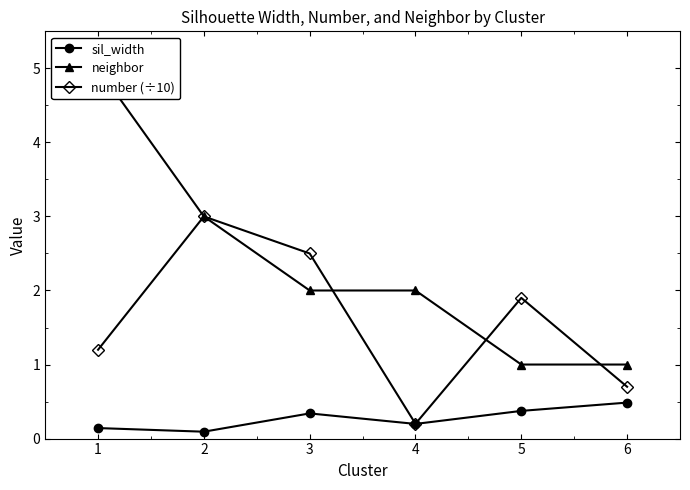

Does the chart have visible grid lines?

No